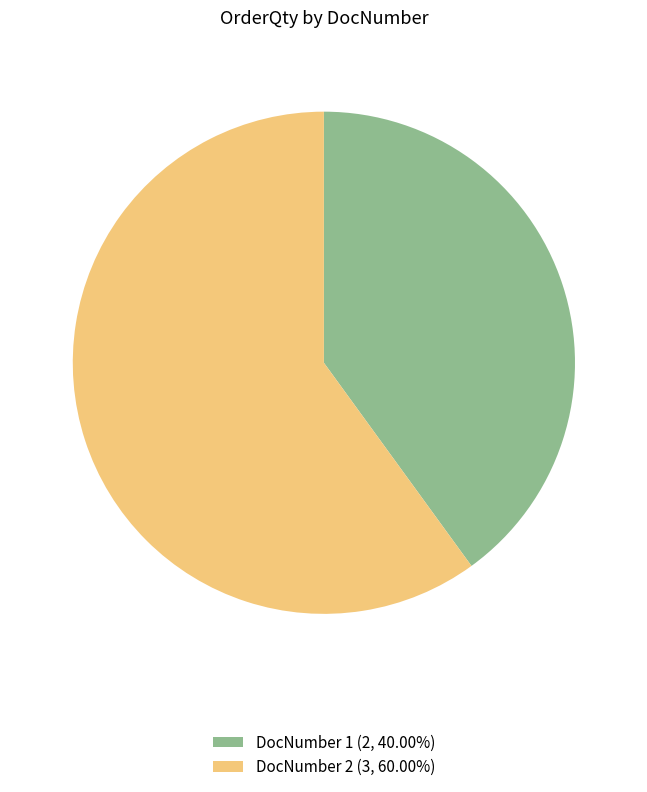

What is the ratio of the value at DocNumber 2 (3, 60.00%) to the value at DocNumber 1 (2, 40.00%)?

1.5